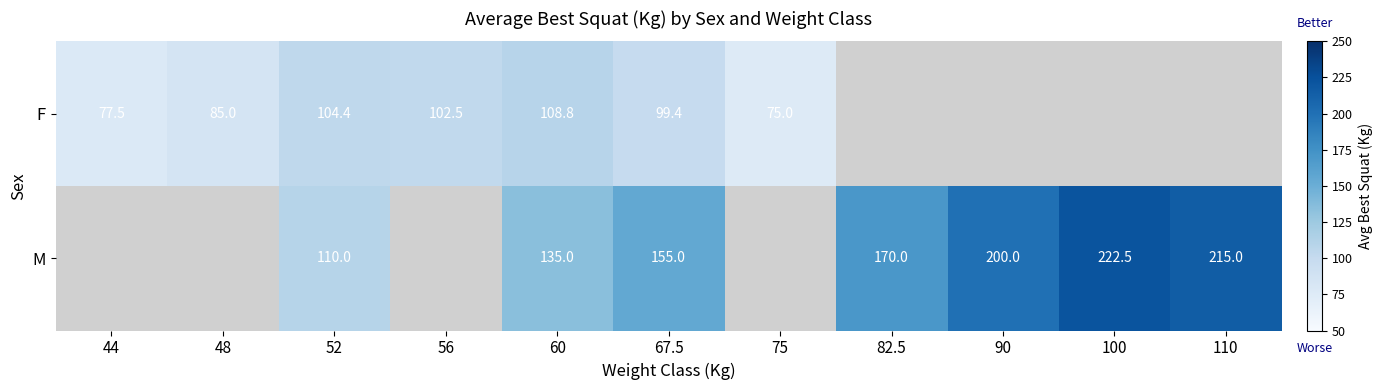

What is the difference between the M values at 90 and 60?

65.0